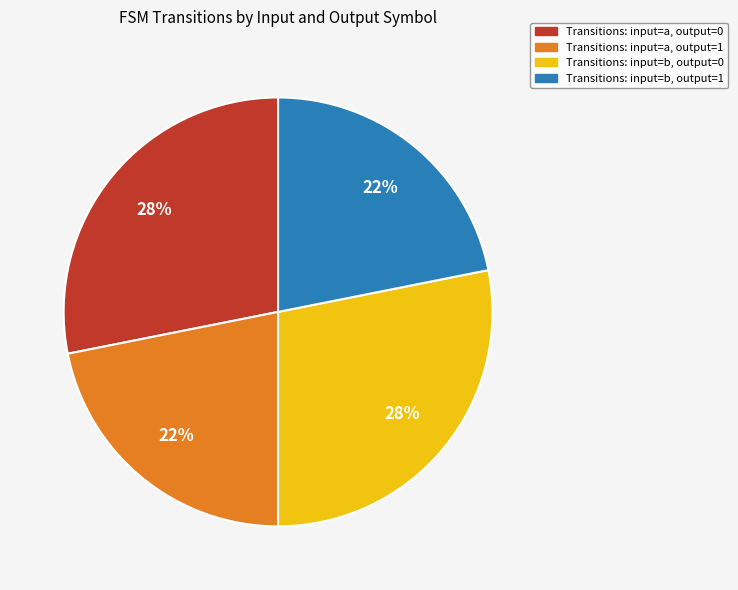

Does any single category account for the majority?

No